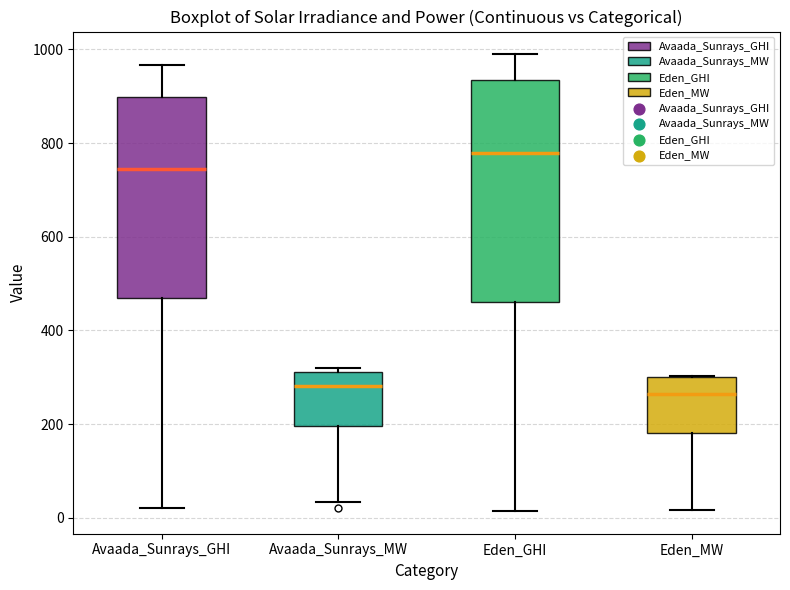

Comparing the boxes themselves (not the whiskers), which one is the tallest?

Eden_GHI